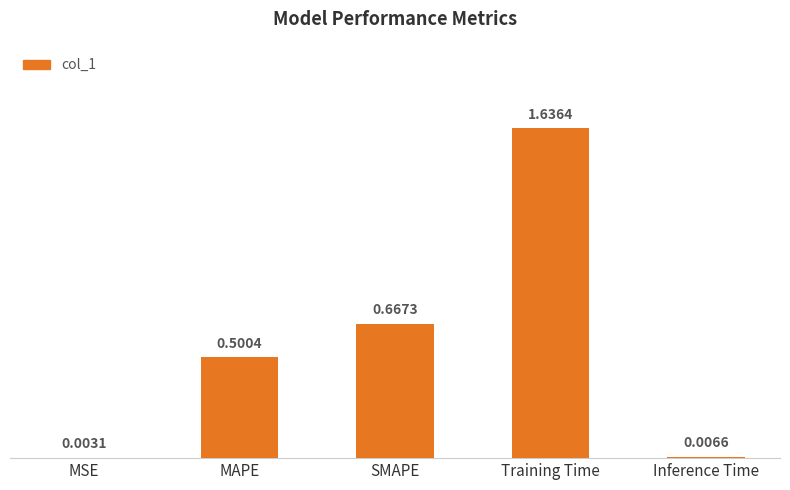

What is the sum of all values?

2.8